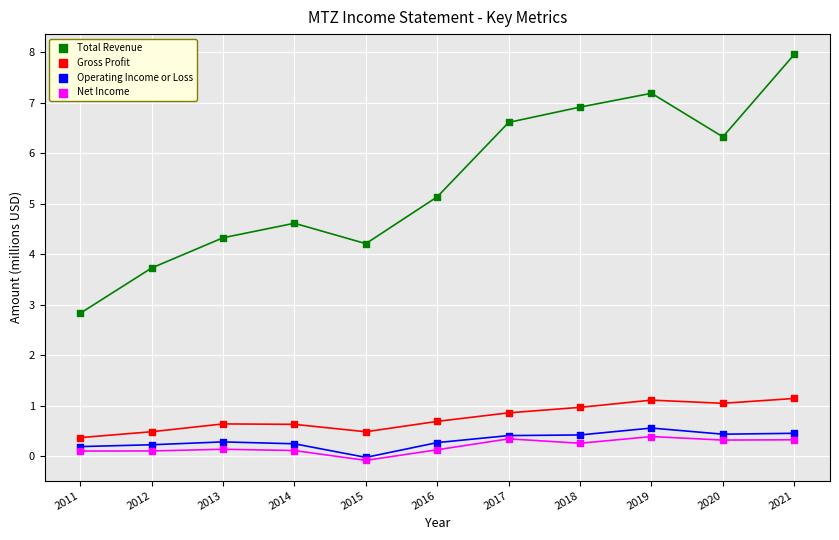

Across all series, what Y value is closest to 3?

2.8